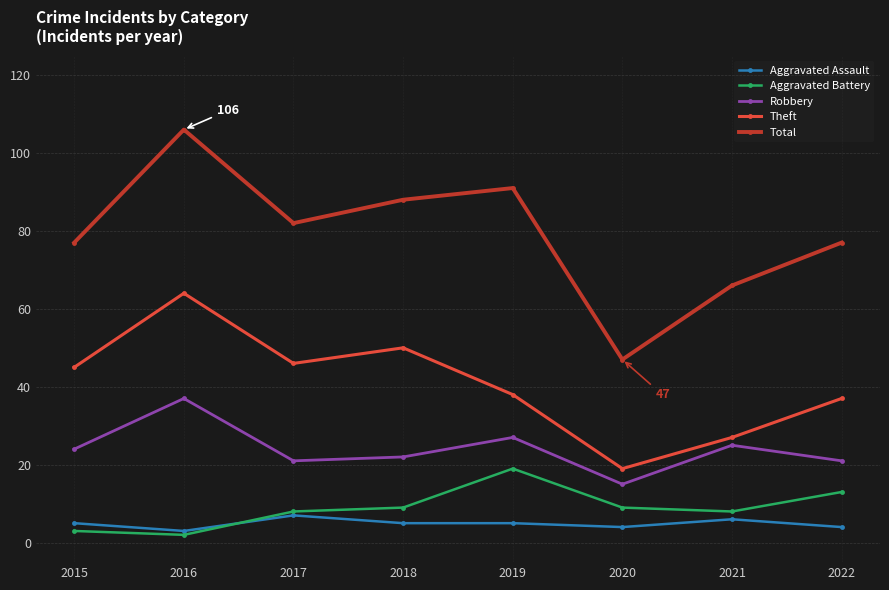

Which label corresponds to the largest value in the chart?

2016